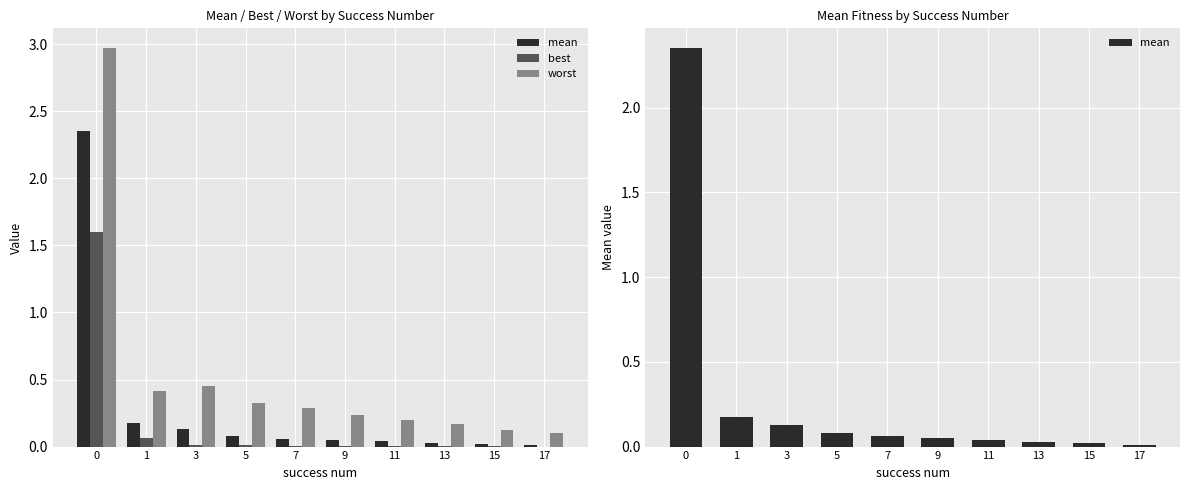

Where is best nearest to the value 0?

17